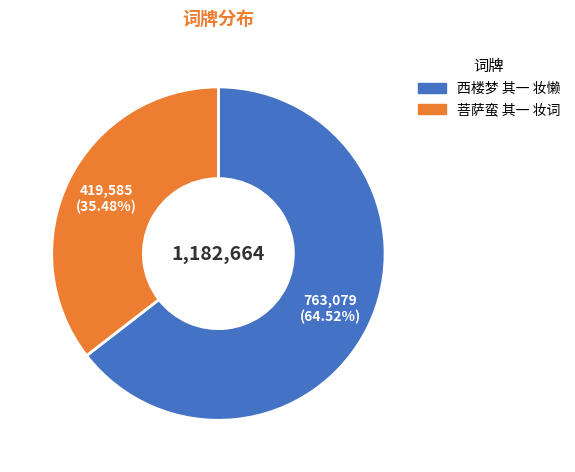

To the nearest percent, what is the difference between the 菩萨蛮 其一 妆词 and 西楼梦 其一 妆懒 slice percentages?

29%